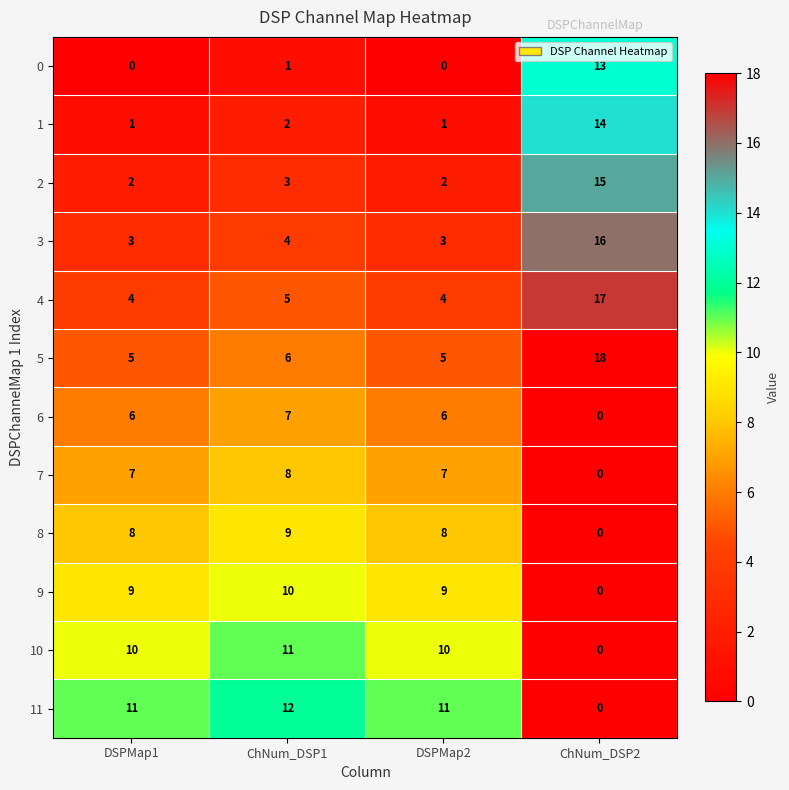

Which category has the highest value across all series?

ChNum_DSP2